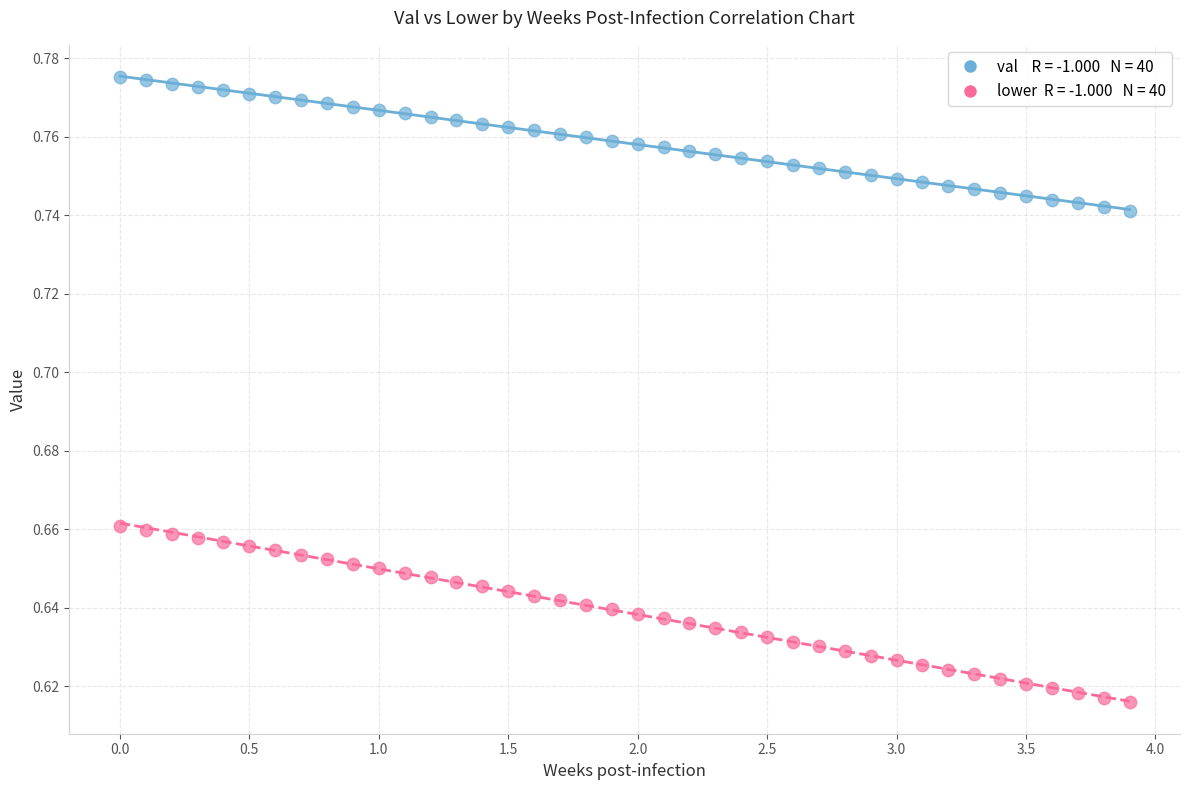

Across all data points, what is the range of X values (max minus min)?

3.9